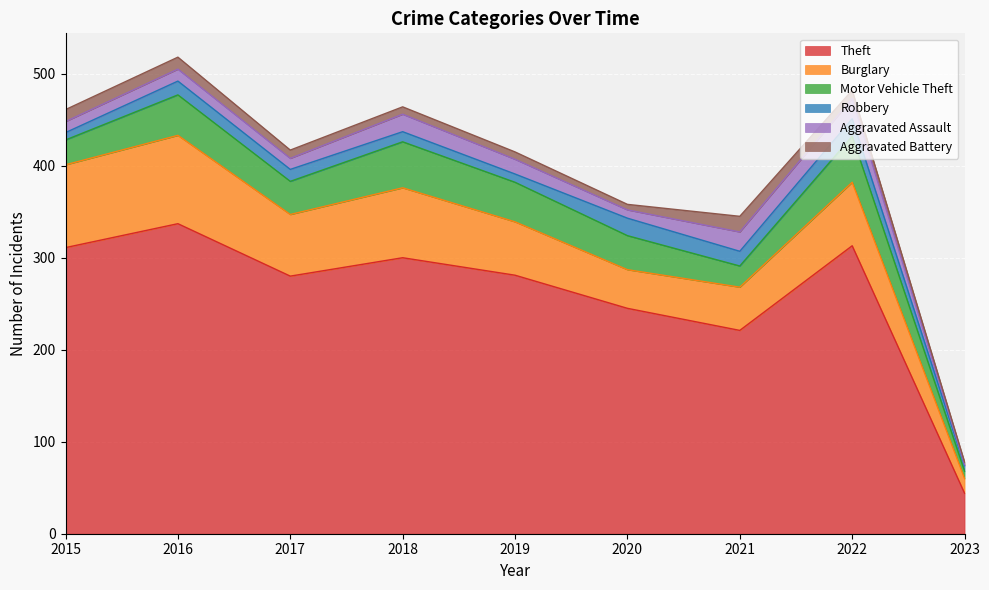

Which category has the highest value in the Burglary series?

2016